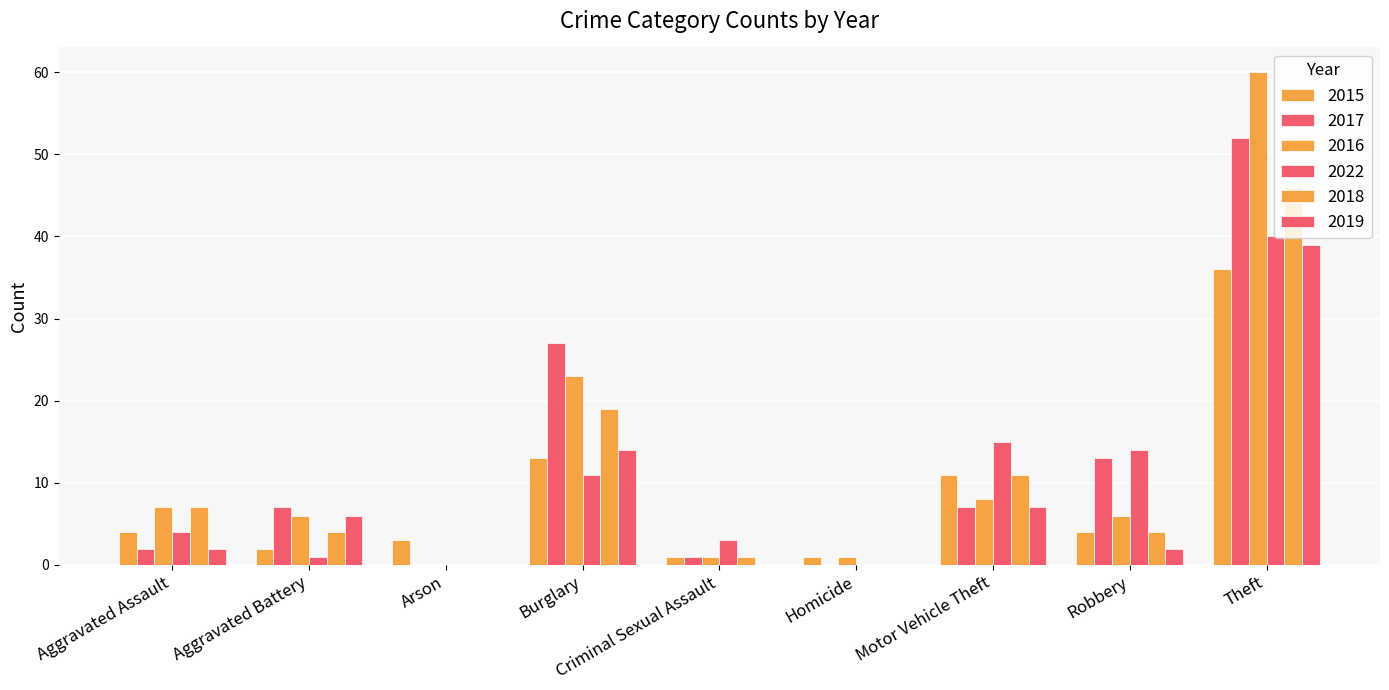

Are the bars horizontal?

No